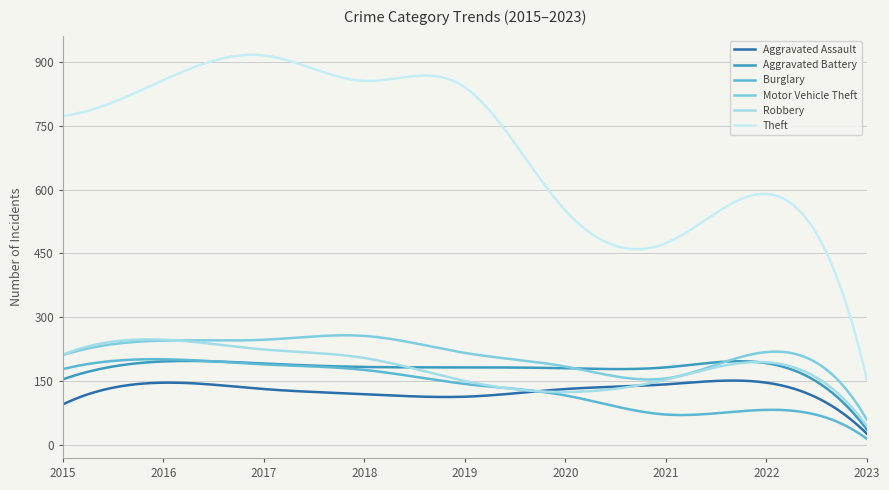

How many series are shown in this chart?

6